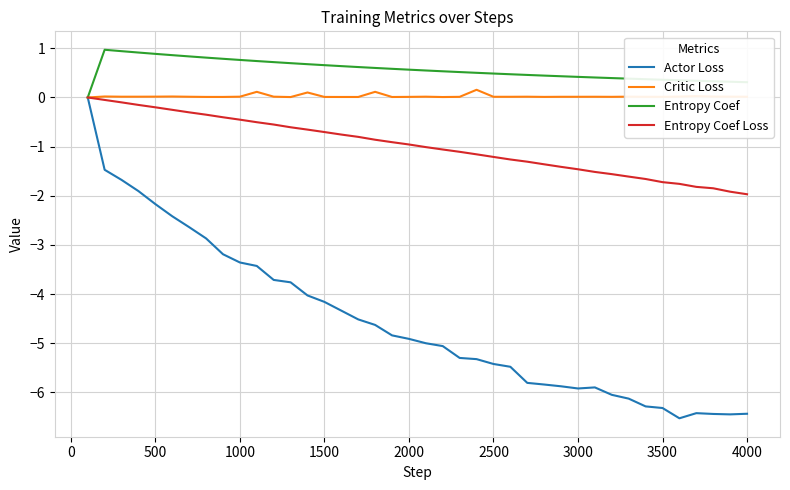

Which series has the widest spread of values?

Actor Loss